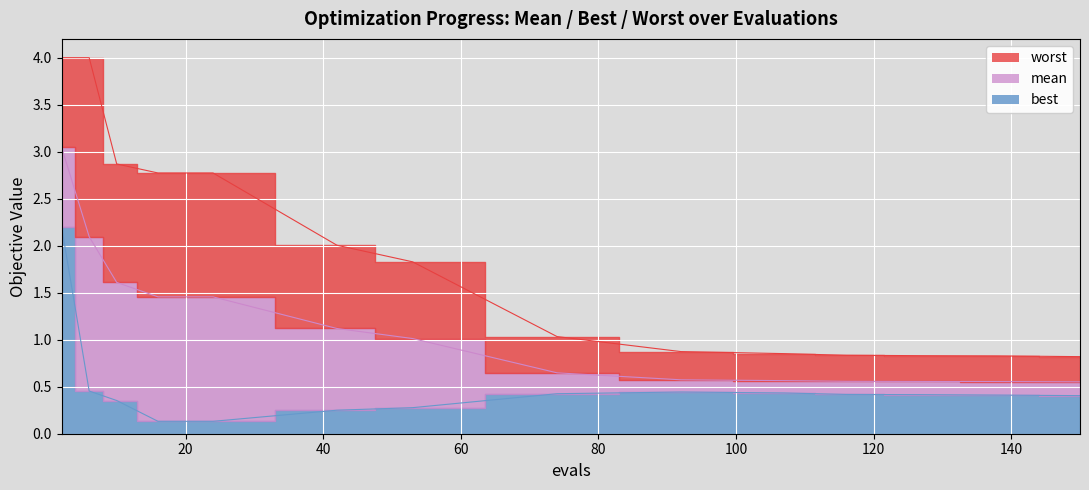

How many categories are shown in the chart?

15